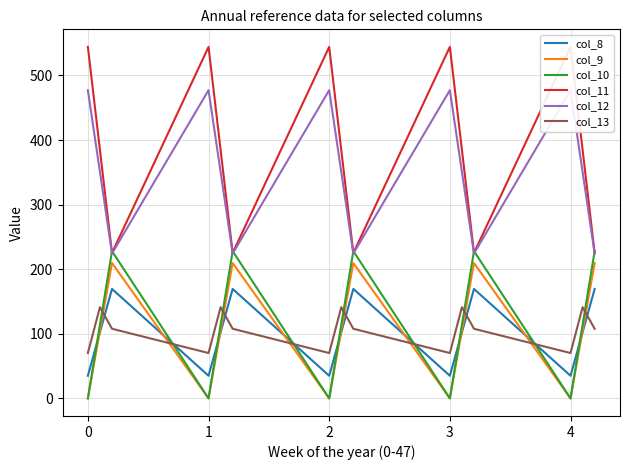

Is the value of col_9 at 0 greater than the value of col_8 at 3?

No